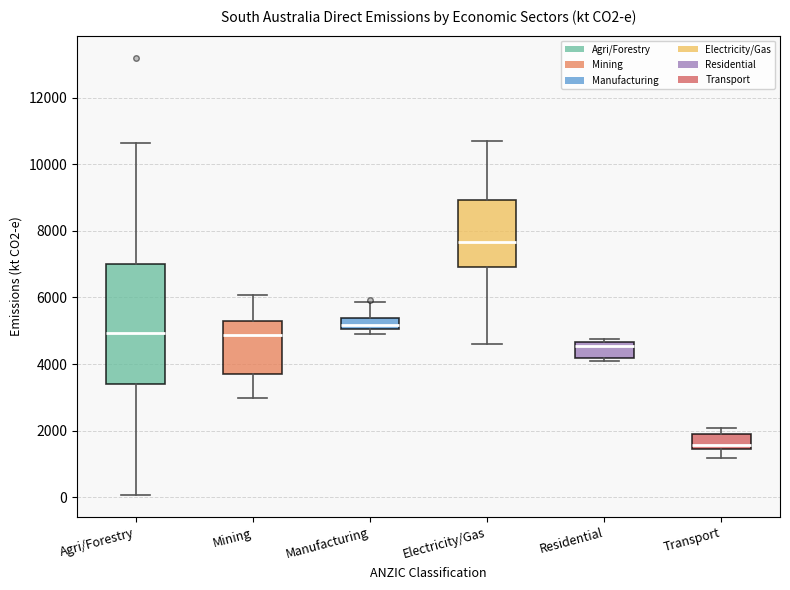

Which box is the tallest, from its lower edge to its upper edge?

Agri/Forestry